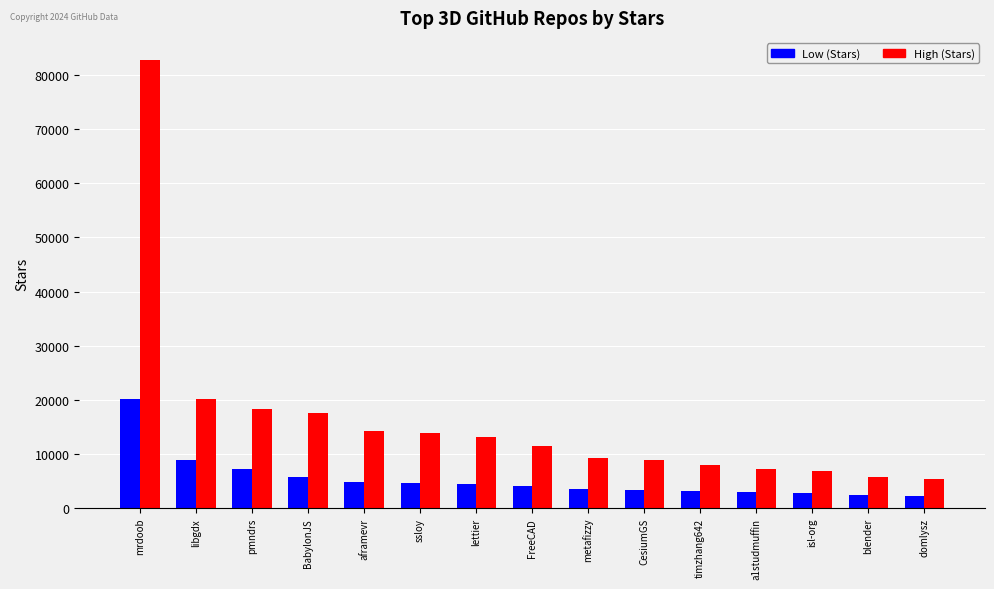

The value of Low (Stars) at CesiumGS is 3300. True or false?

True